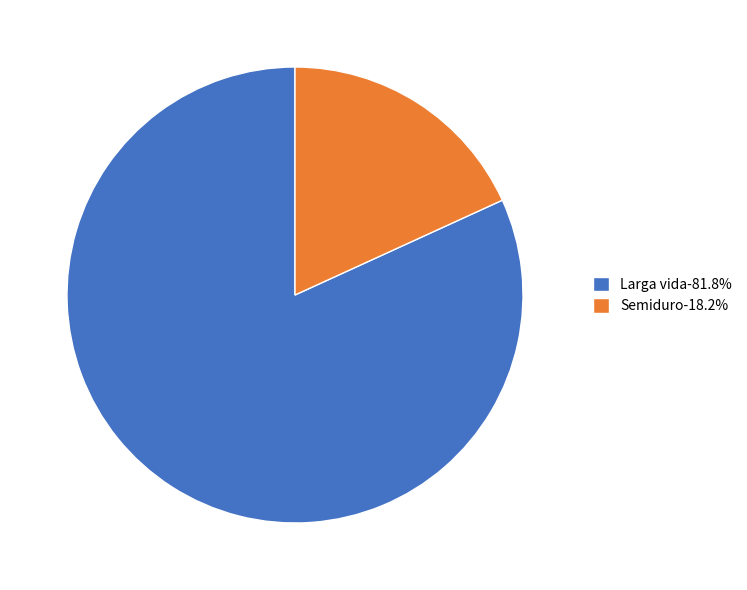

Do Semiduro-18.2% and Larga vida-81.8% together represent more than half of the pie?

Yes